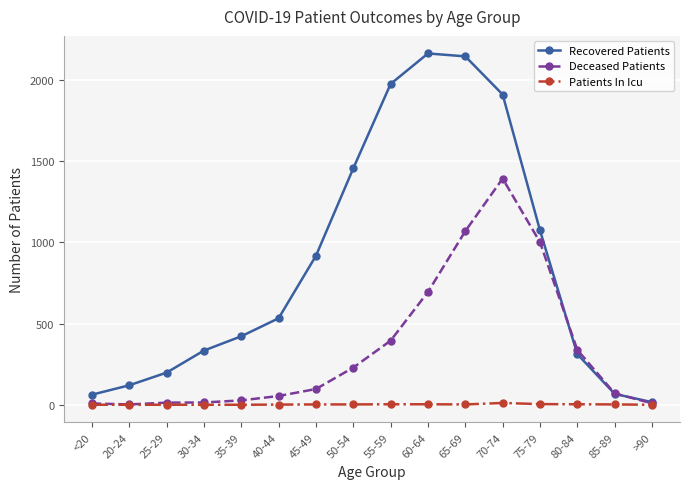

At how many categories does at least one series exceed 442?

8